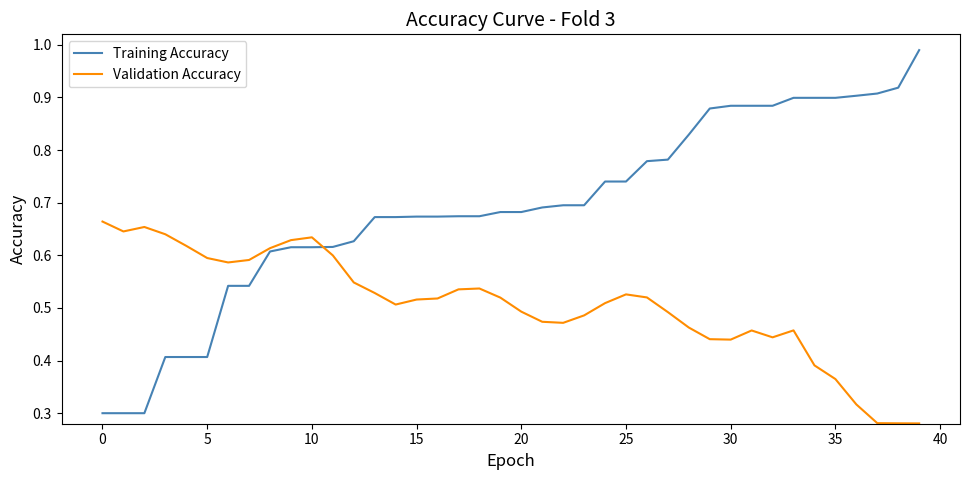

Which series has the widest spread of values?

Training Accuracy